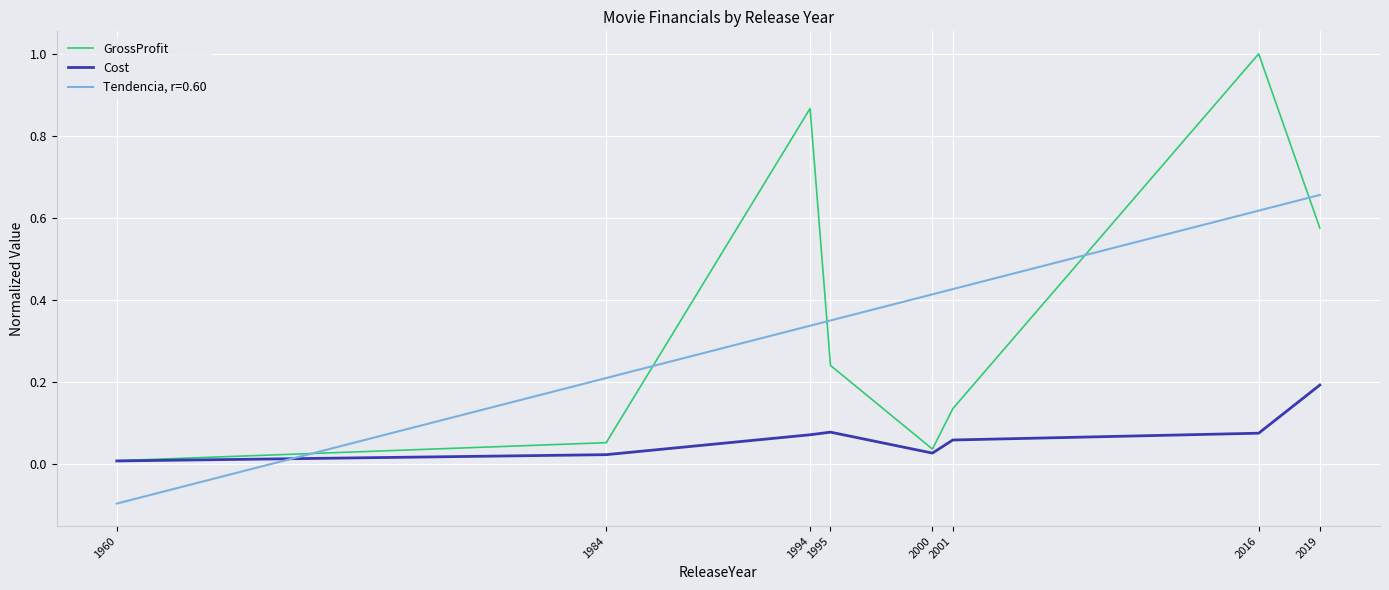

Does the chart display data point markers on the line(s)?

No